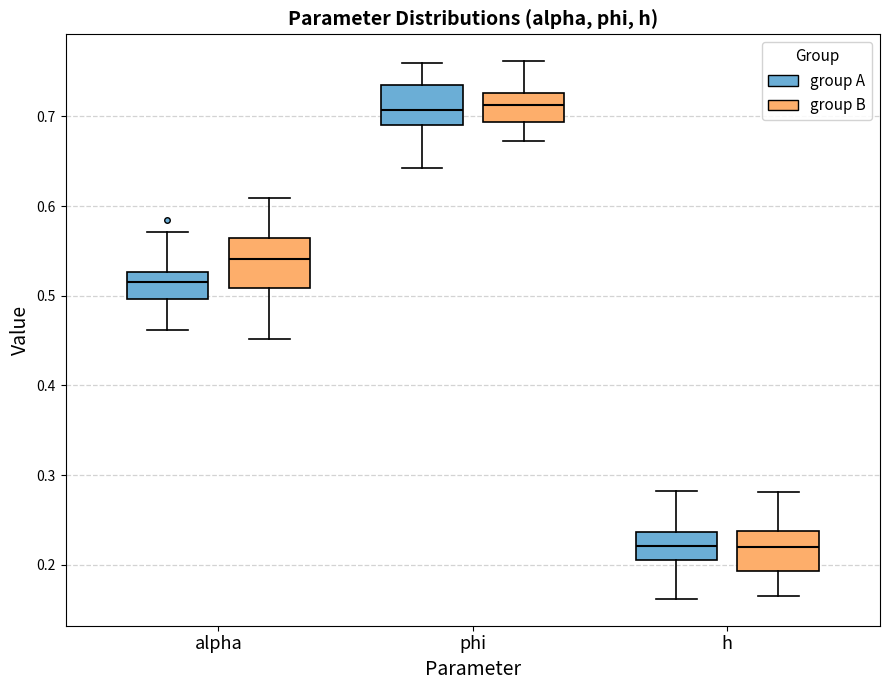

Reading left to right, transcribe this box plot: for each box, give where its median line is, the range the box spans, and where its two whiskers end, as read against the y-axis. The values are not printed on the chart, so give them approximately, as read against the axis.

alpha (group A): median 0.52, box 0.50 to 0.53, whiskers 0.46 to 0.57
alpha (group B): median 0.54, box 0.51 to 0.56, whiskers 0.45 to 0.61
phi (group A): median 0.71, box 0.69 to 0.73, whiskers 0.64 to 0.76
phi (group B): median 0.71, box 0.69 to 0.73, whiskers 0.67 to 0.76
h (group A): median 0.22, box 0.21 to 0.24, whiskers 0.16 to 0.28
h (group B): median 0.22, box 0.19 to 0.24, whiskers 0.17 to 0.28